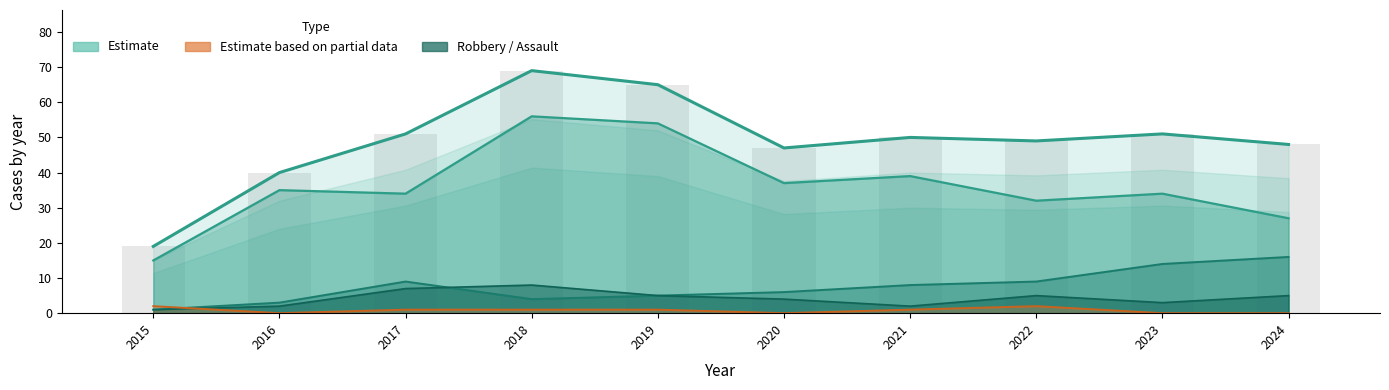

What is the sum of the Total (Estimate) values at 2023 and 2015?

70